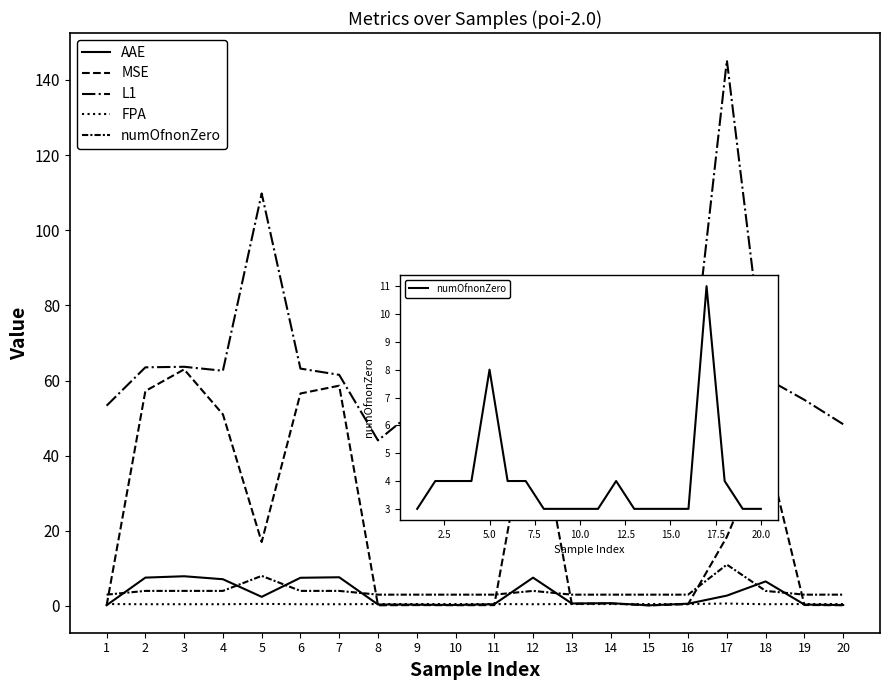

Is this an area chart (filled region under the line)?

No